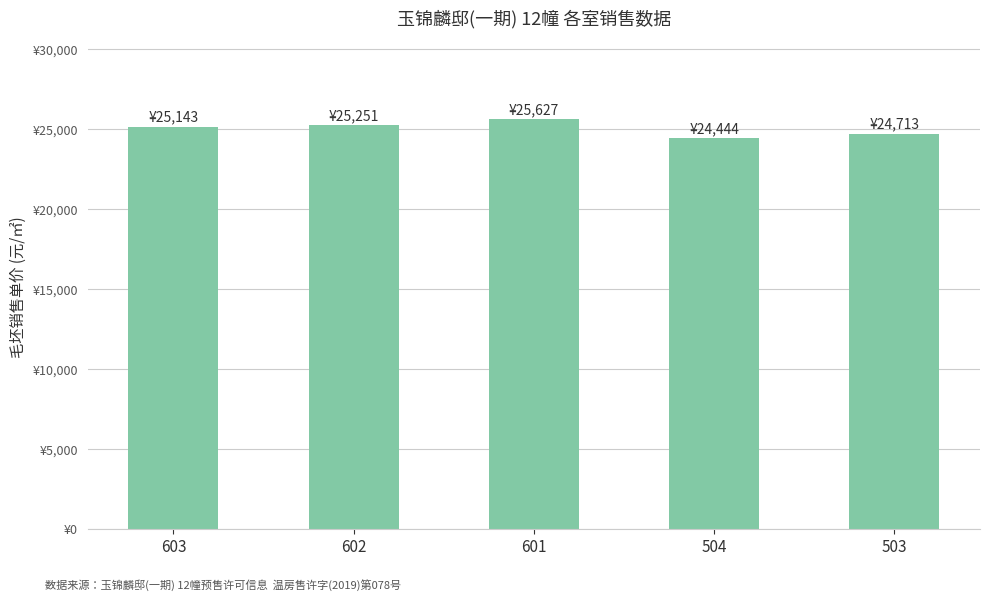

What is the change in value from 601 to 504?

-1183